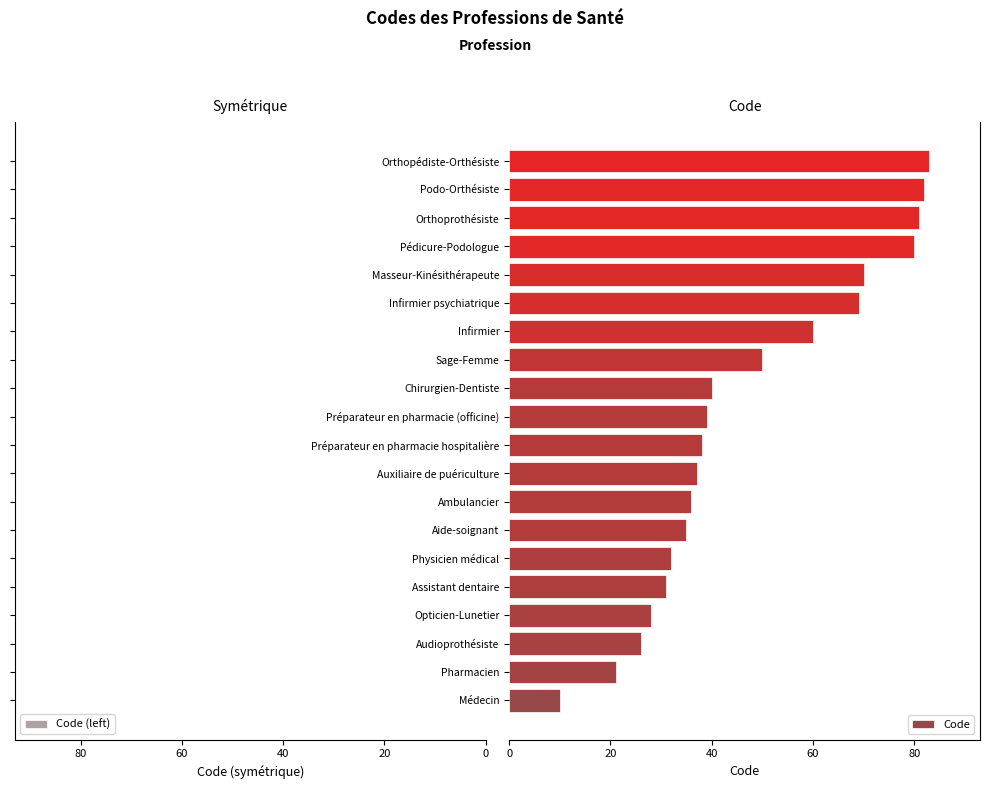

Which series has the widest spread of values?

Code (left)